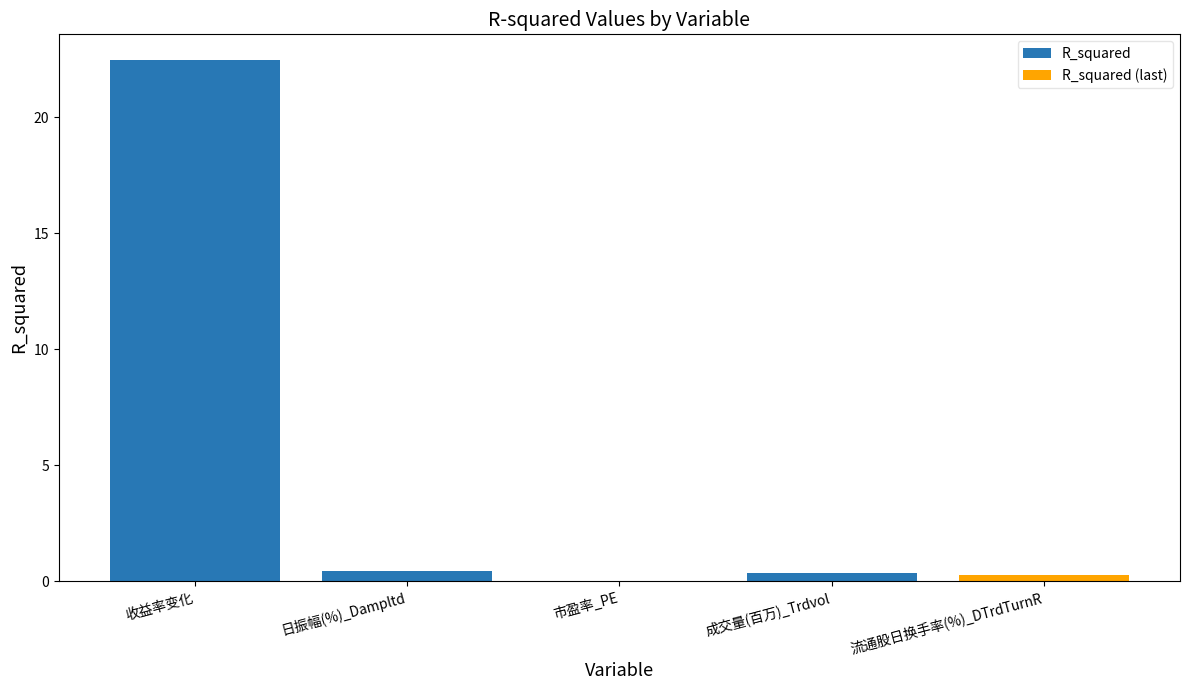

True or false: R_squared has a value of 0.0 at 市盈率_PE.

True